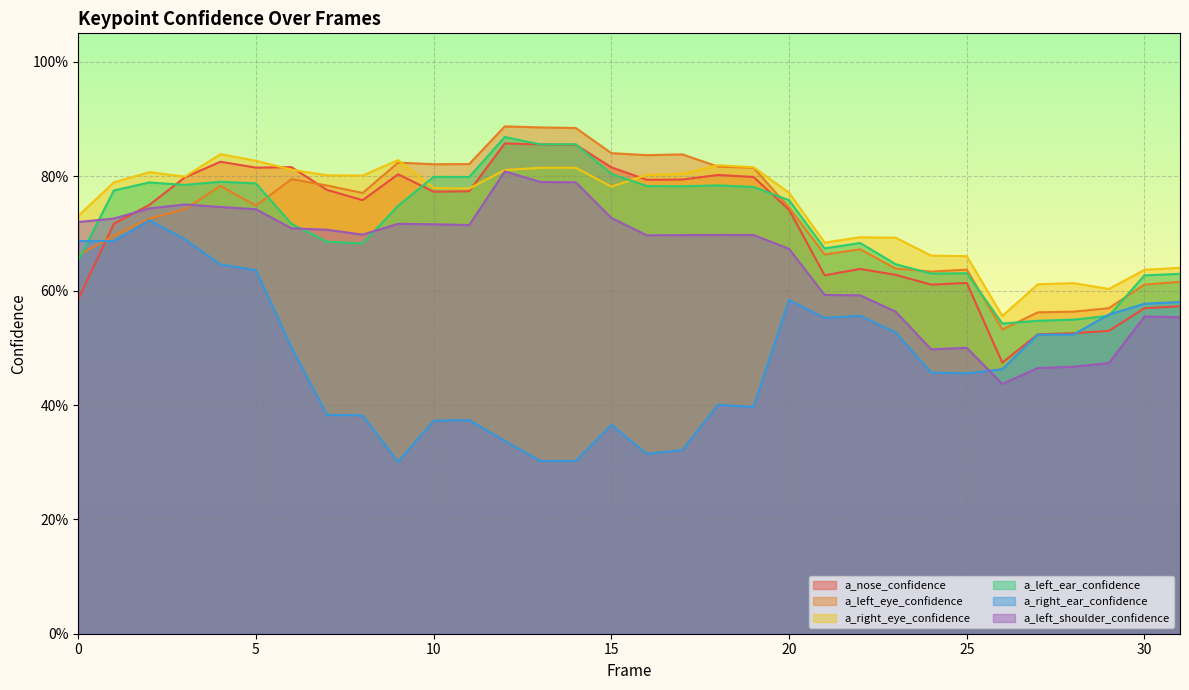

What is the average value of the a_right_ear_confidence series?

0.5